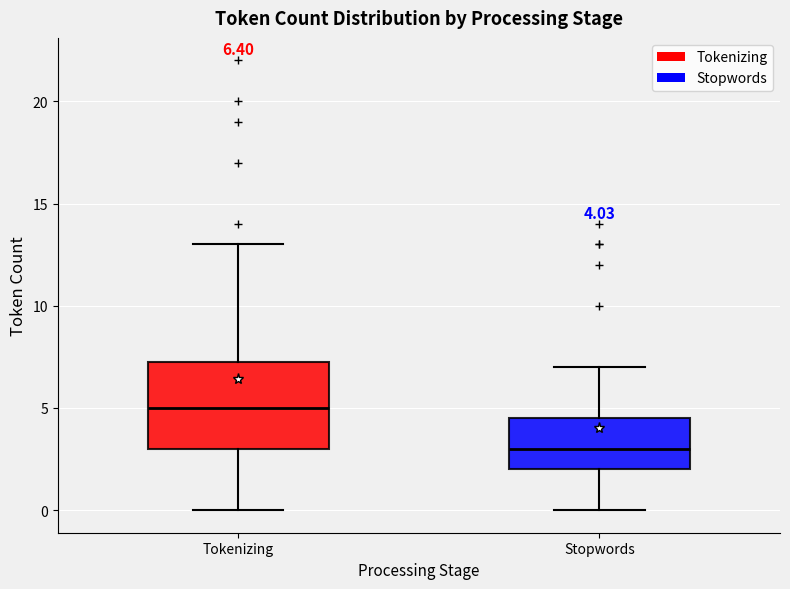

Comparing the boxes themselves (not the whiskers), which one is the tallest?

Tokenizing